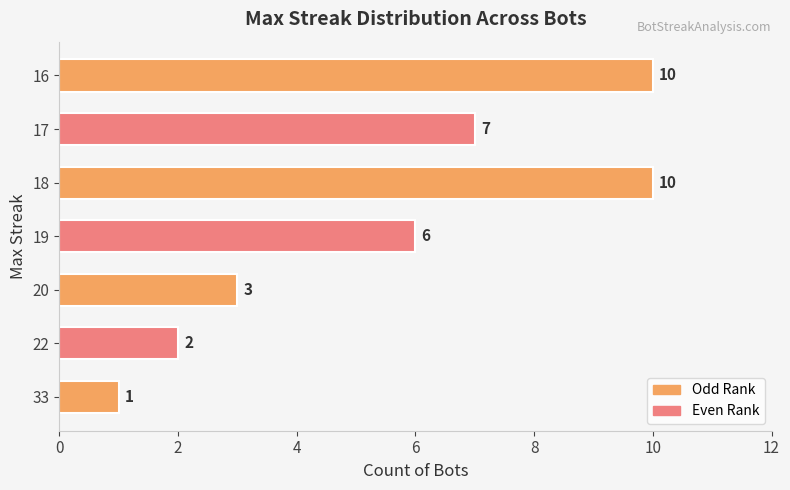

Count the number of data series in this chart.

1